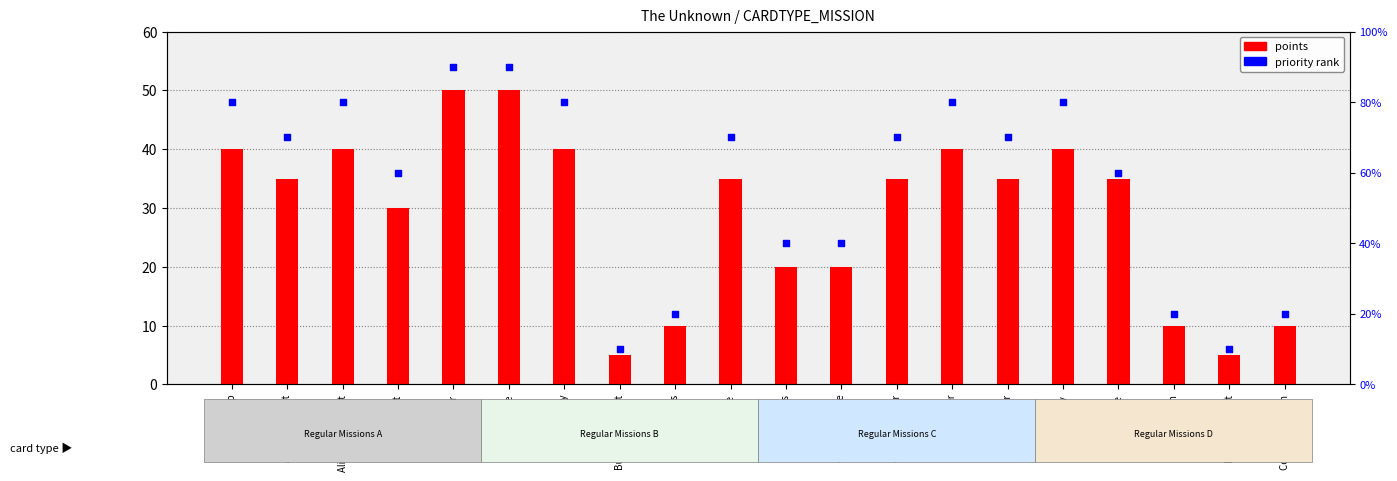

At how many categories does at least one series exceed 43?

2